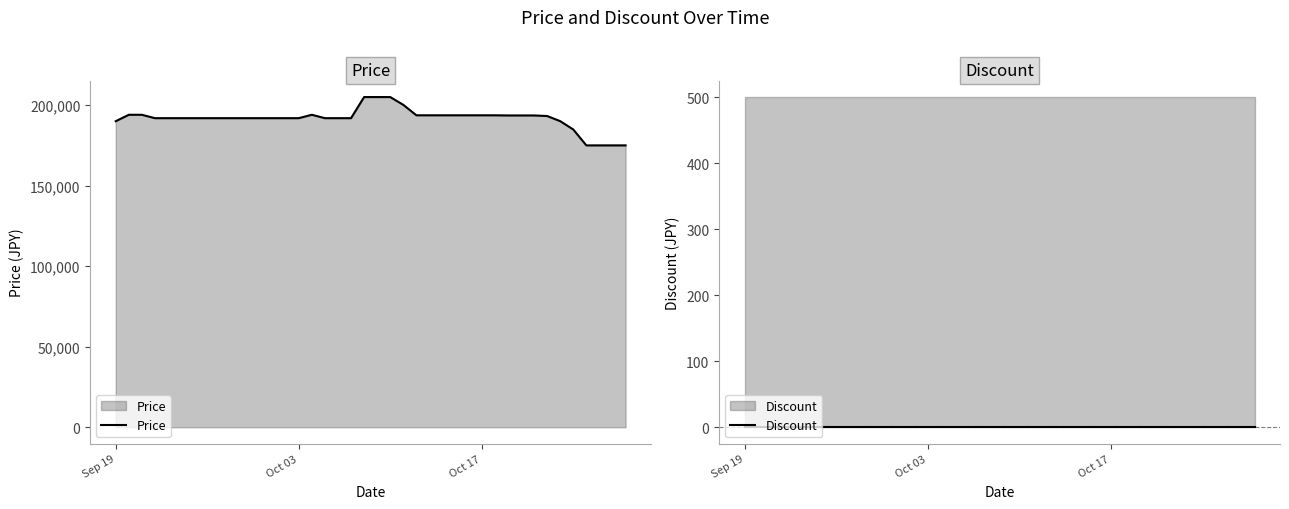

True or false: Price and Discount cross at least once.

False